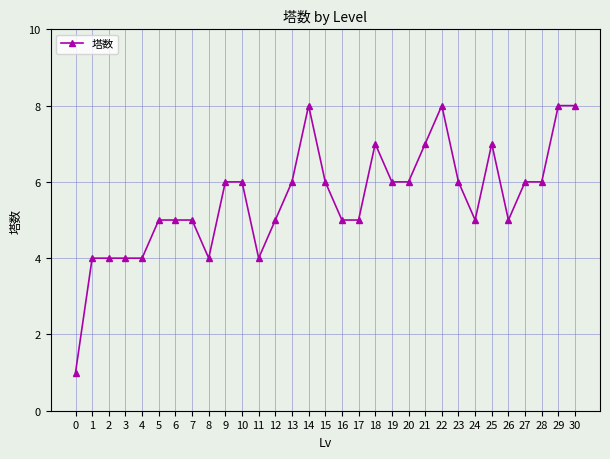

What is the maximum value shown in the chart?

8